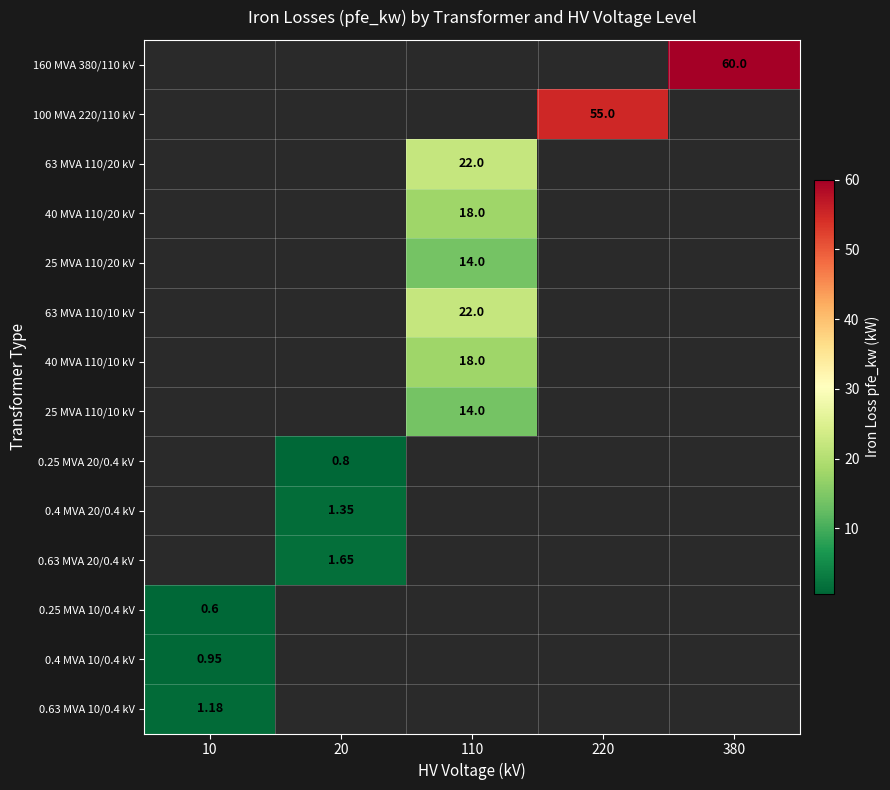

Which has a higher value, 10 or 220?

220